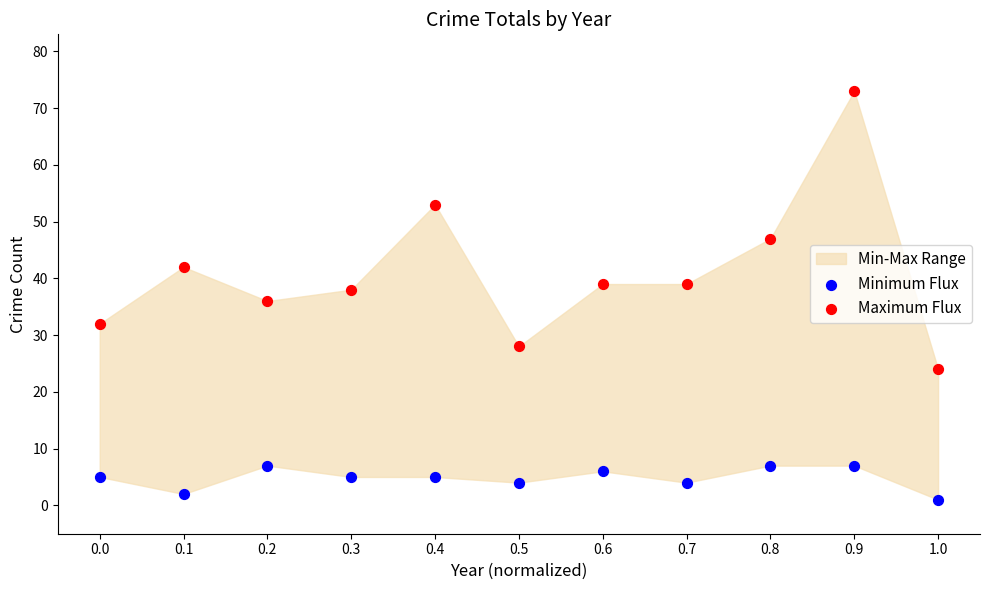

Which series reaches the minimum Y coordinate?

Minimum Flux